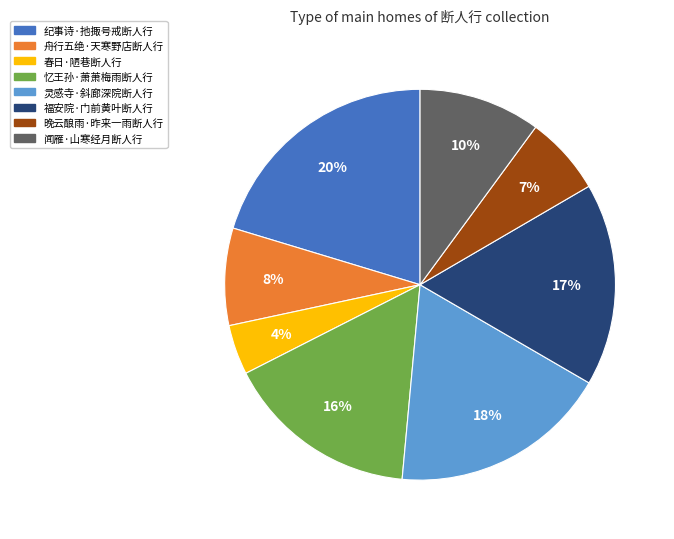

How many slices are in this pie chart?

8